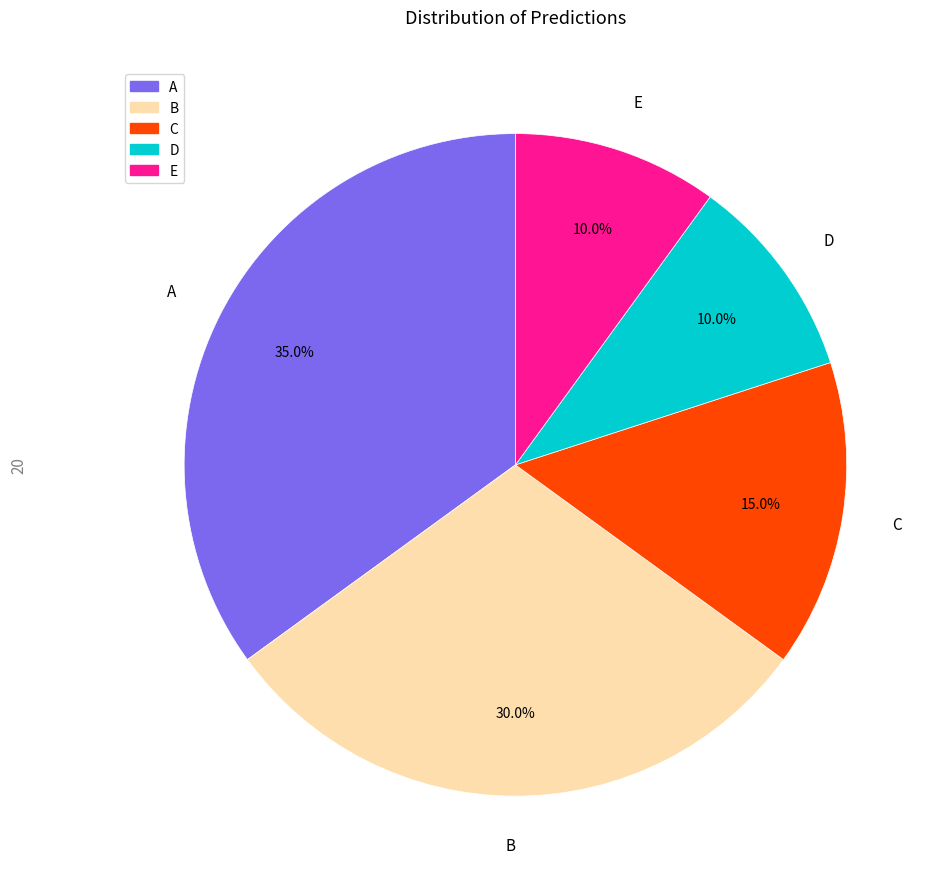

Is it true that A is 43% of the pie?

False